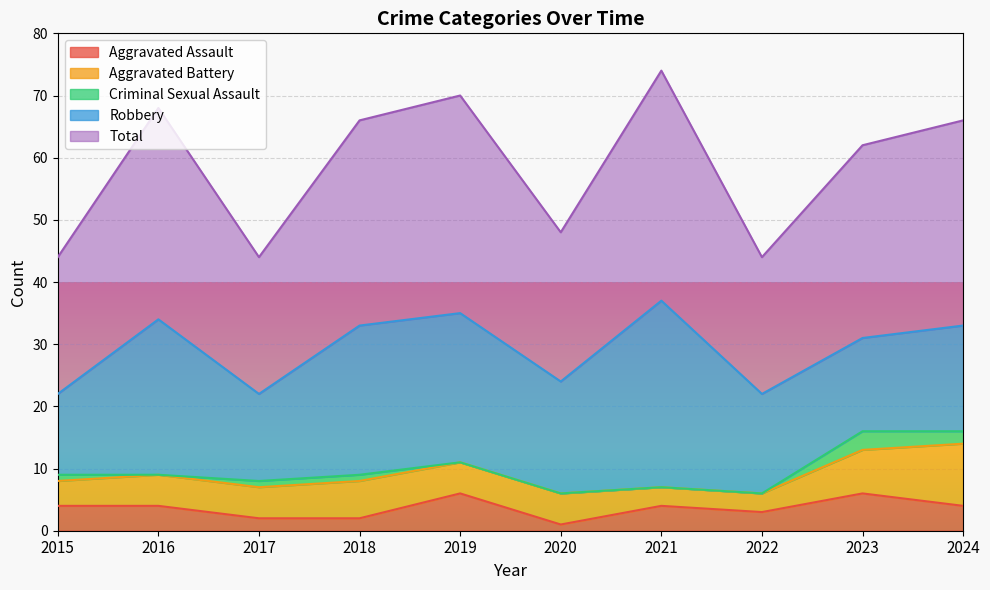

Is it true that Total equals 22 at 2015?

True